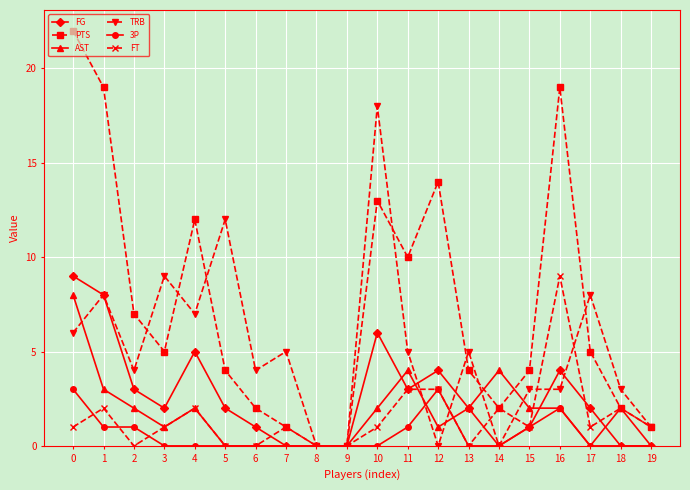

What is the highest value of the PTS series?

22